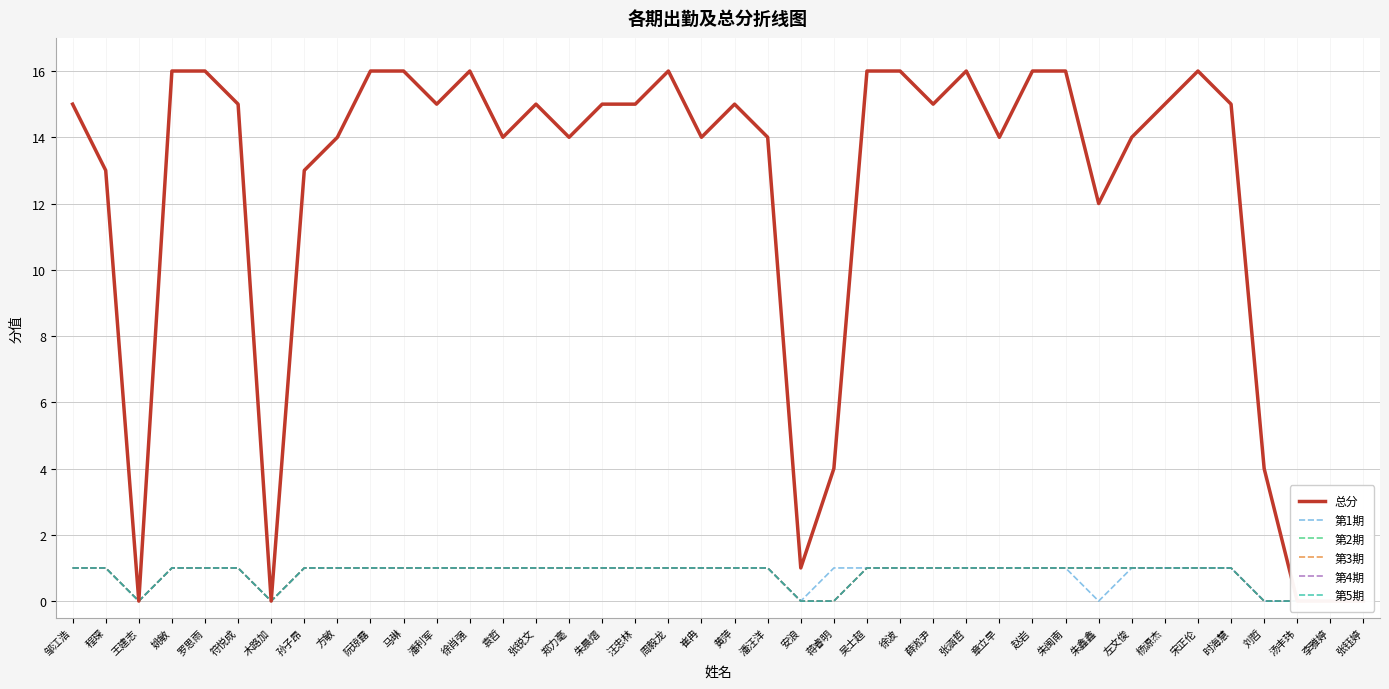

True or false: 总分 and 第4期 cross at least once.

False